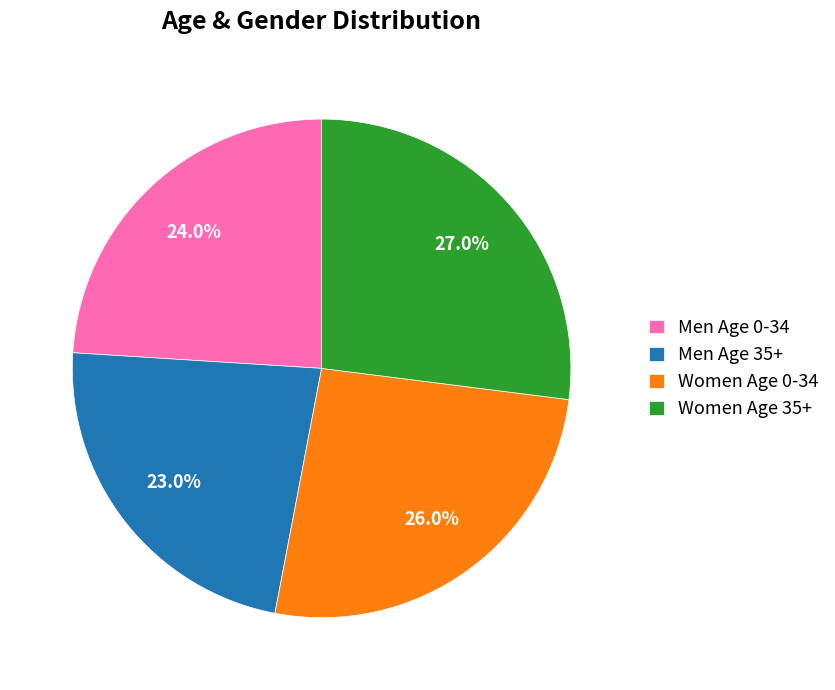

Which category has the smallest portion of the pie?

Men Age 35+